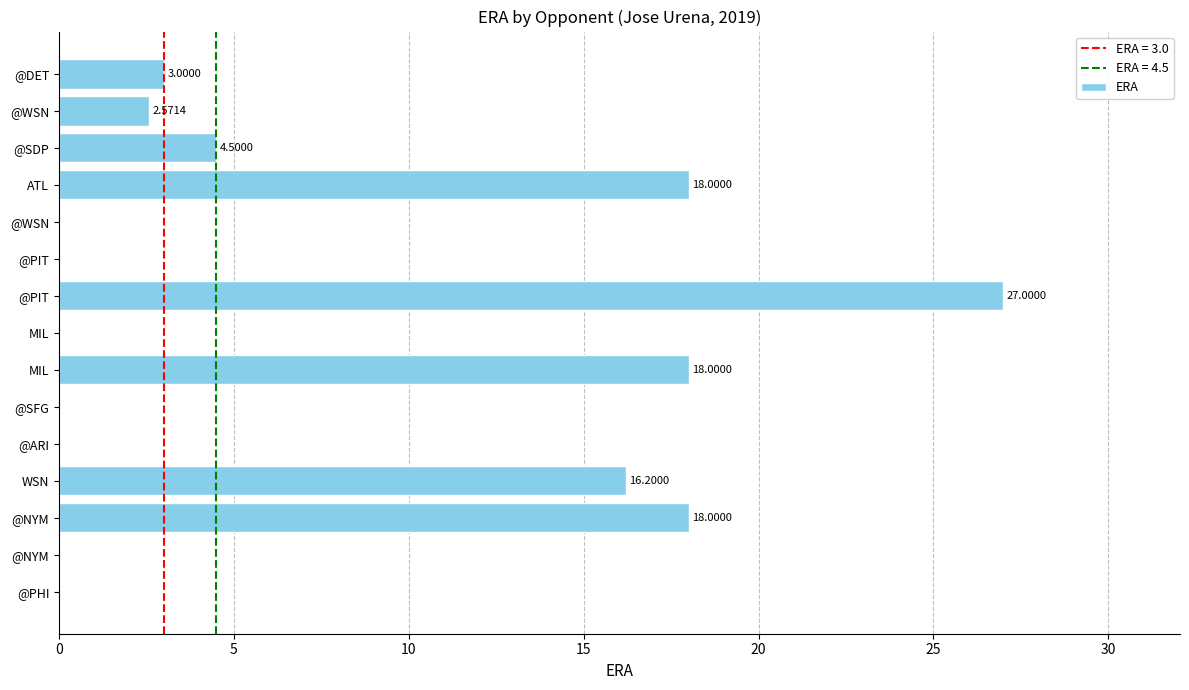

How many values are above zero?

8